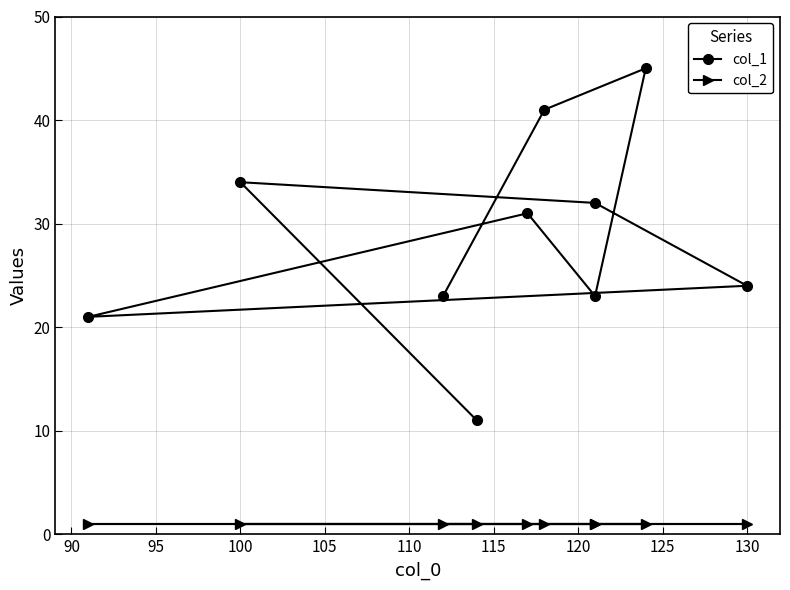

True or false: col_1 and col_2 intersect in this chart.

False